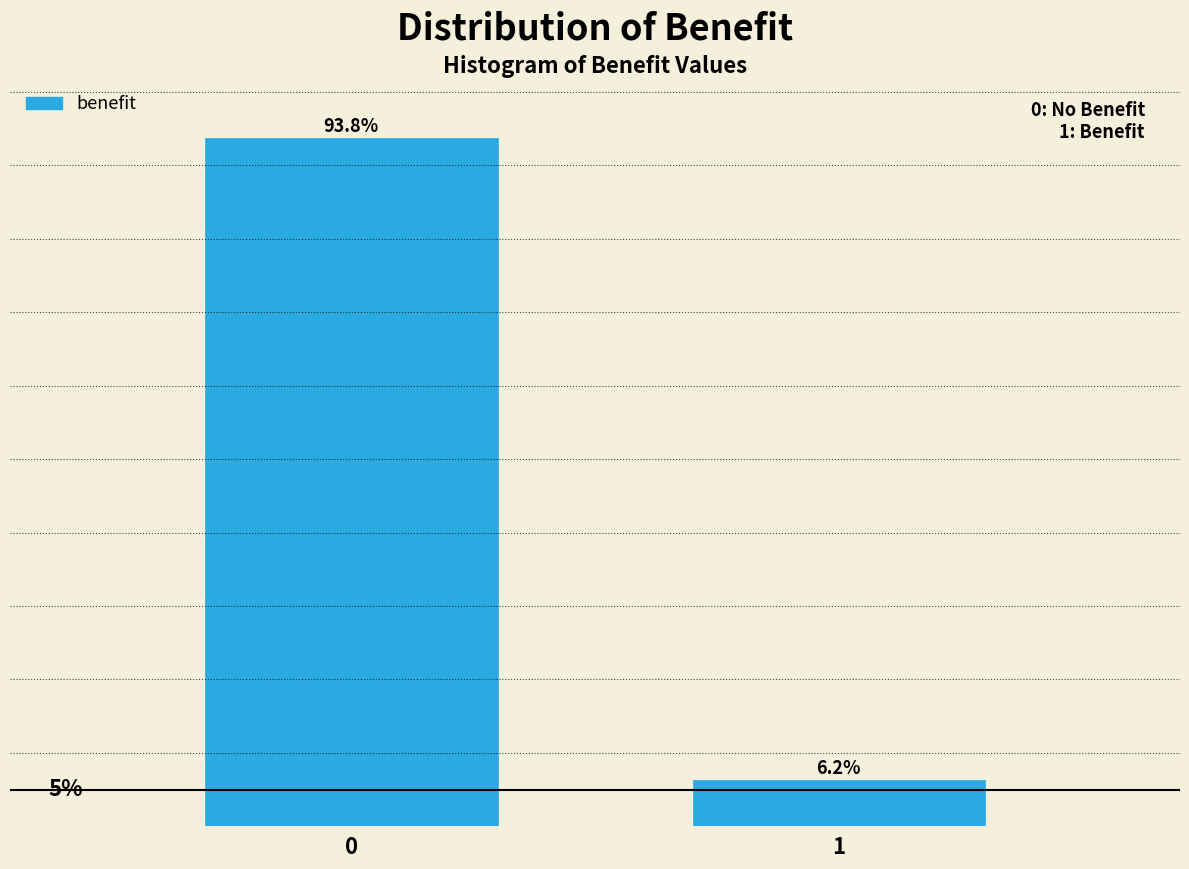

List the labels in order of value, smallest first.

1, 0